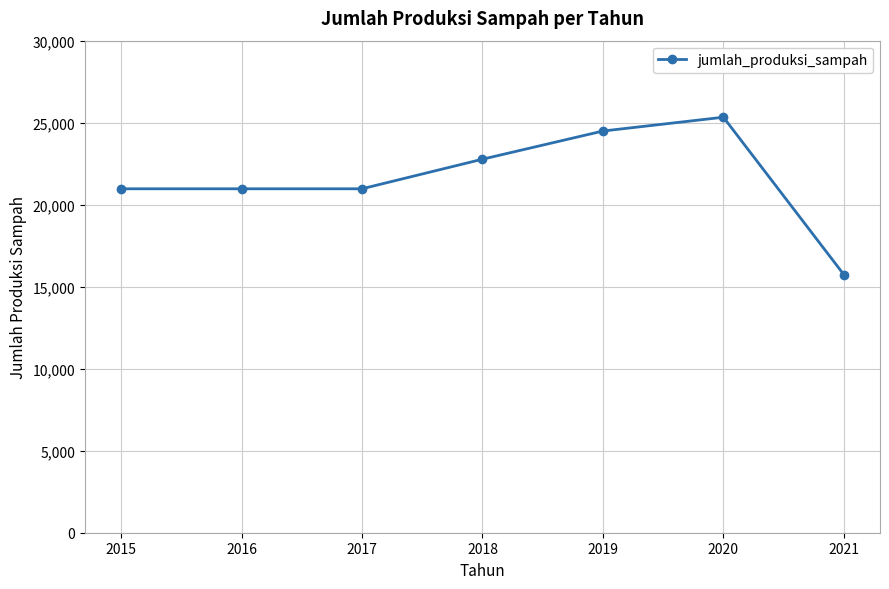

What is the greatest value displayed?

25333.0